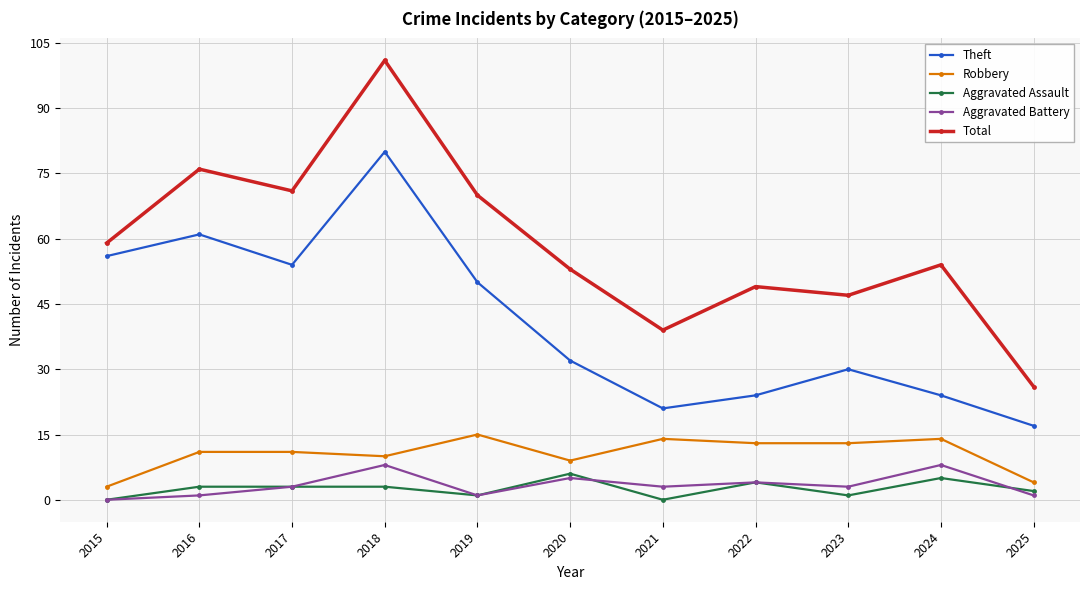

Reading left to right, what are all the values shown in this chart?

Theft: 2015=56	2016=61	2017=54	2018=80	2019=50	2020=32	2021=21	2022=24	2023=30	2024=24	2025=17
Robbery: 2015=3	2016=11	2017=11	2018=10	2019=15	2020=9	2021=14	2022=13	2023=13	2024=14	2025=4
Aggravated Assault: 2015=0	2016=3	2017=3	2018=3	2019=1	2020=6	2021=0	2022=4	2023=1	2024=5	2025=2
Aggravated Battery: 2015=0	2016=1	2017=3	2018=8	2019=1	2020=5	2021=3	2022=4	2023=3	2024=8	2025=1
Total: 2015=59	2016=76	2017=71	2018=101	2019=70	2020=53	2021=39	2022=49	2023=47	2024=54	2025=26